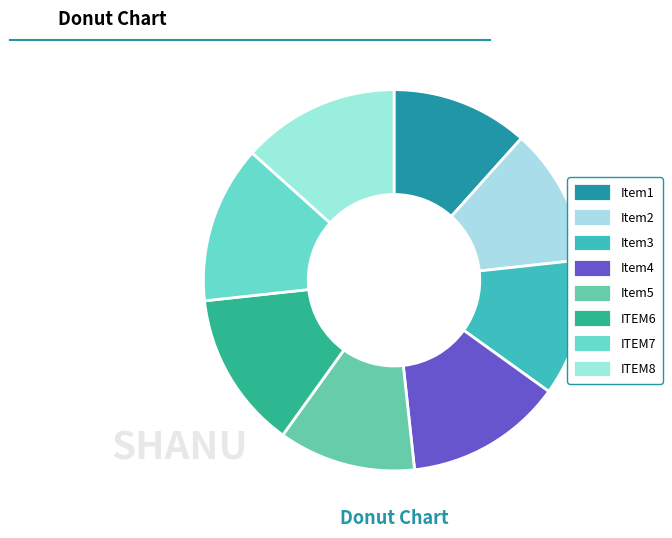

To the nearest percent, what is the difference between the largest and smallest slice percentages?

2%